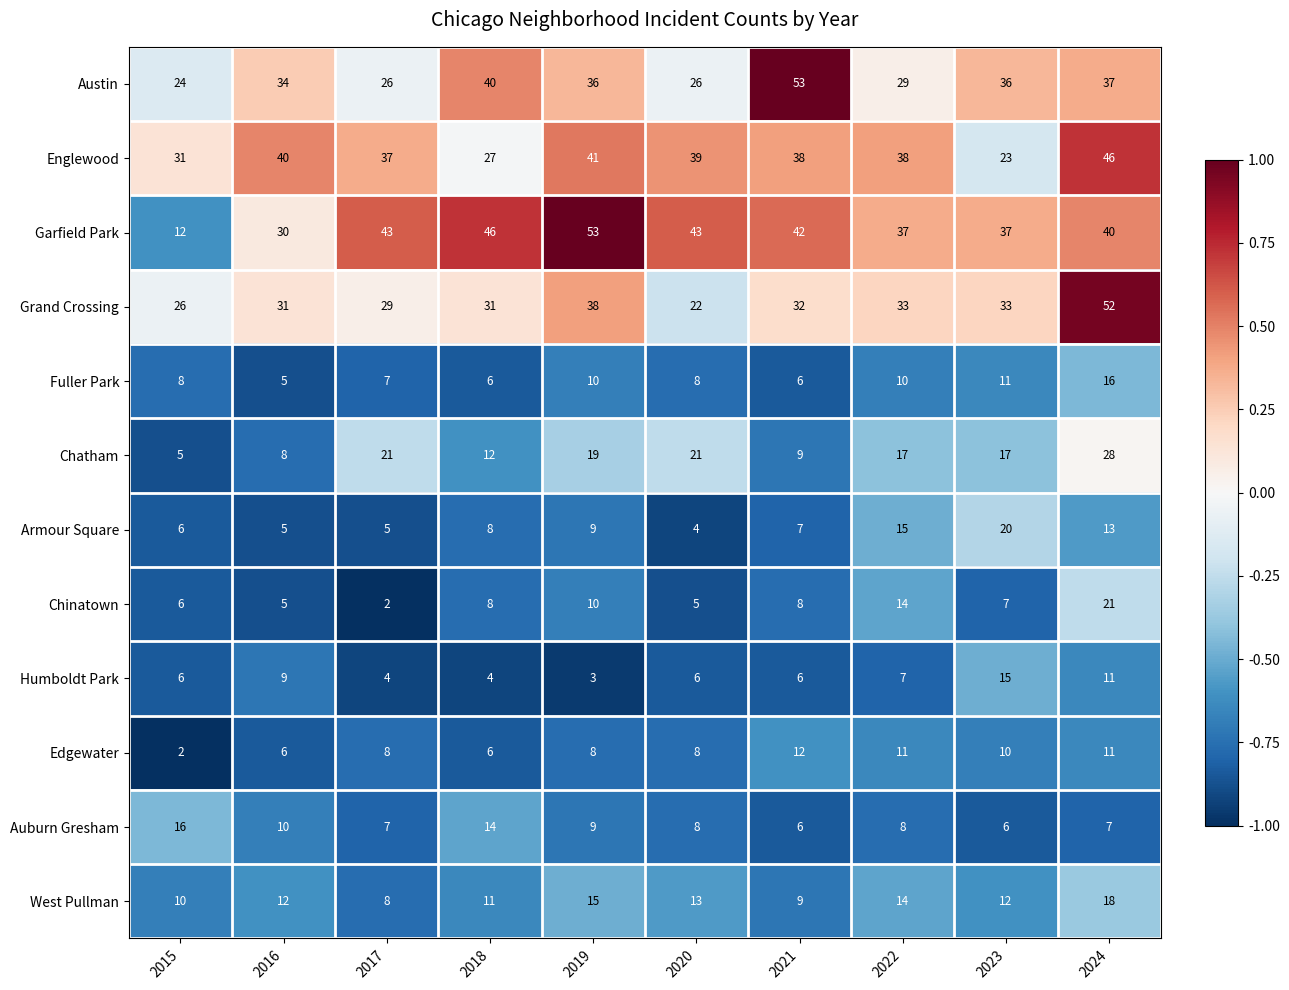

At which category is the sum across all series the highest?

2024